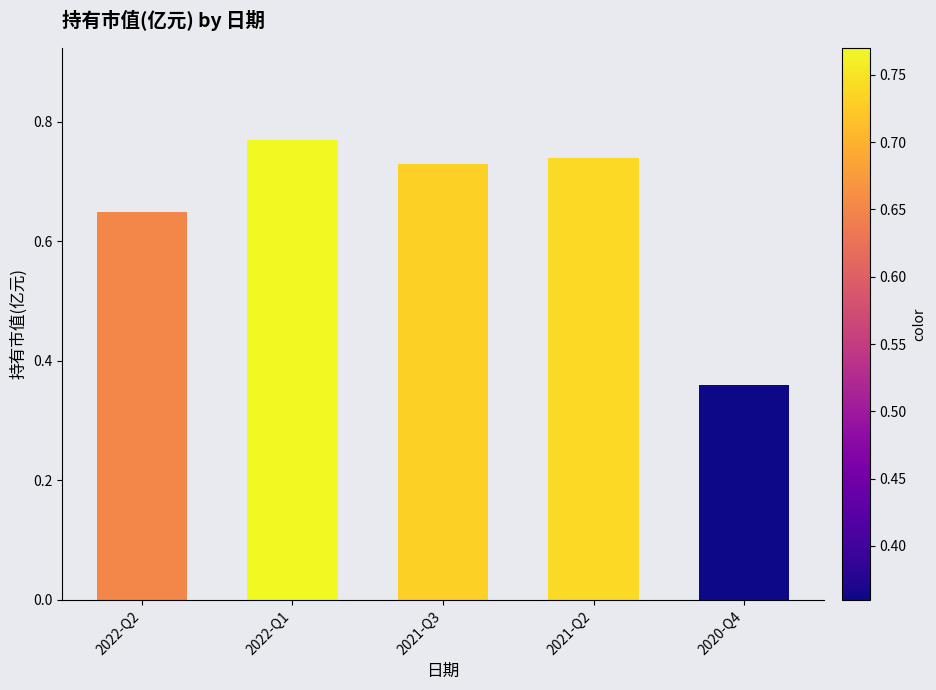

What position from the right is 2022-Q2?

5